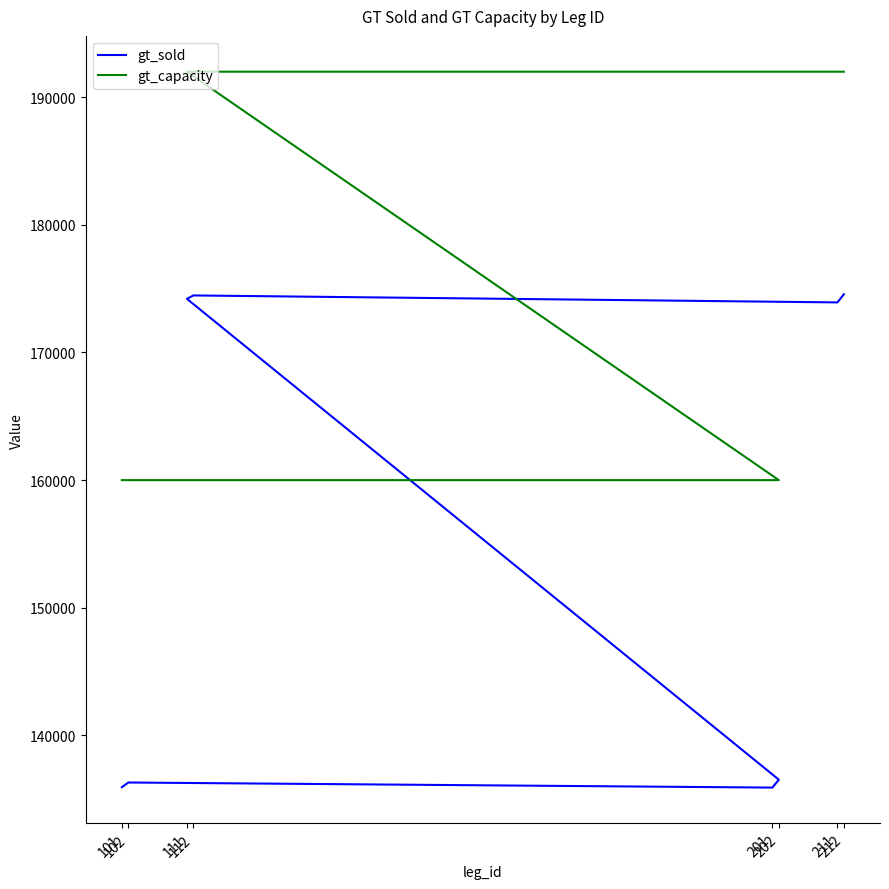

What is the value of the gt_sold point at the 2nd from the left?

136311